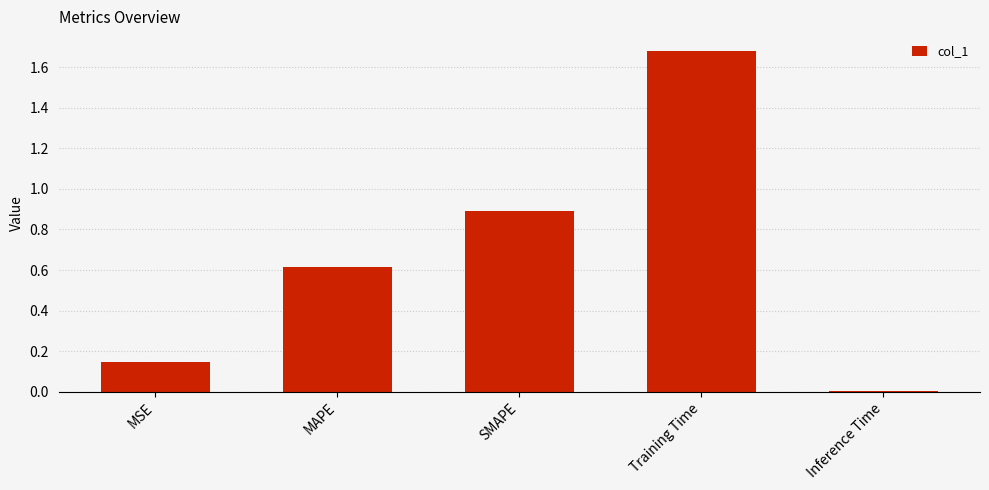

The chart shows a value of 0.9 at SMAPE. True or false?

True